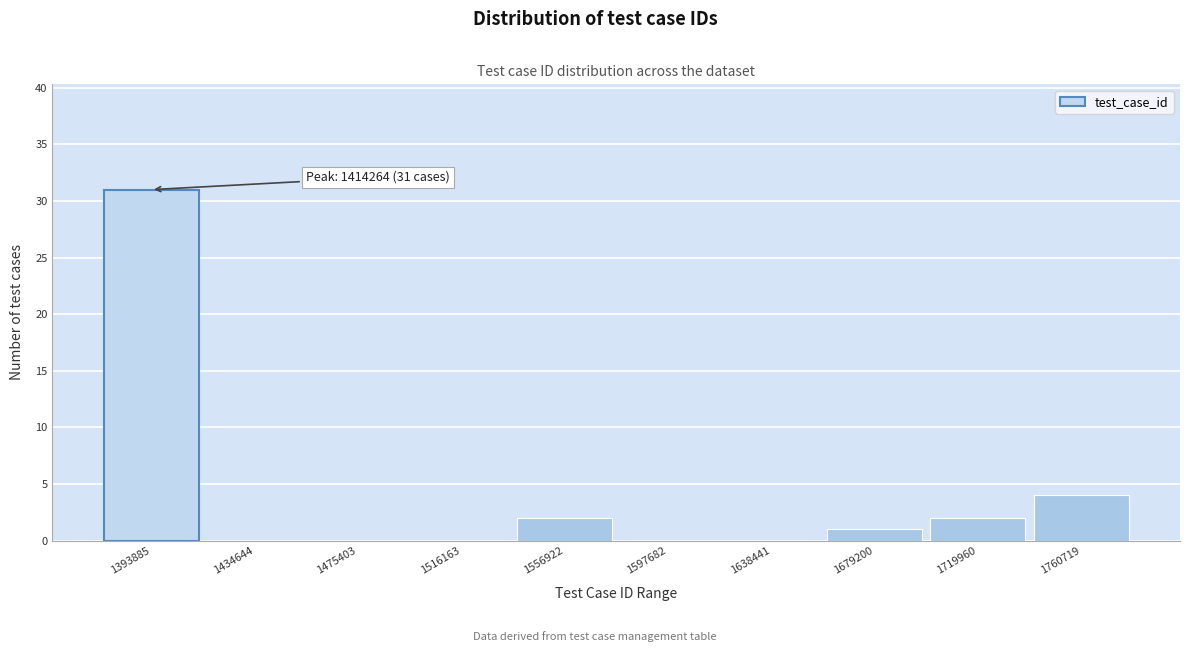

Reading left to right, what are all the values shown in this chart?

1393885=31	1434644=0	1475403=0	1516163=0	1556922=2	1597682=0	1638441=0	1679200=1	1719960=2	1760719=4